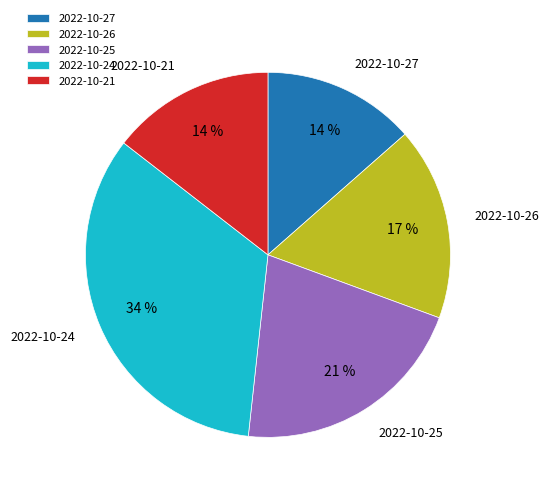

The 2022-10-24 slice represents 34% of the pie. True or false?

True